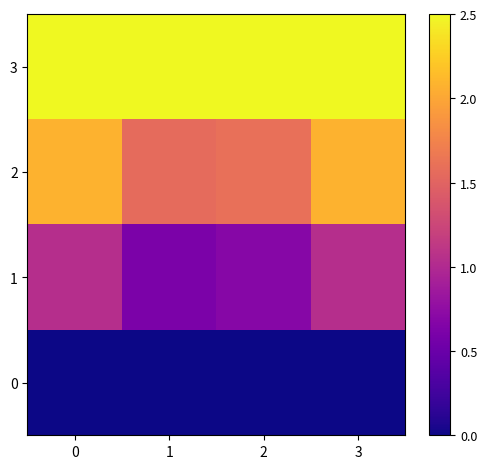

Is the value of 2 at 0 greater than the value of 0 at 1?

Yes